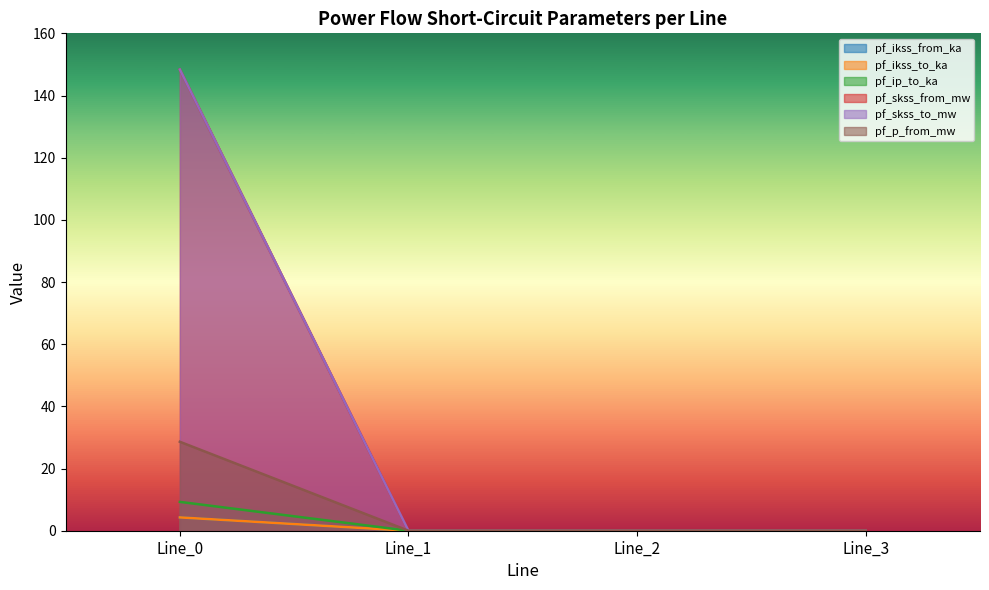

How many lines are shown in the chart?

6